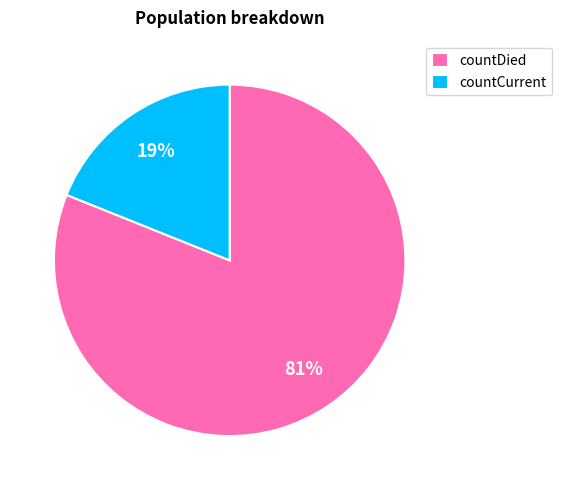

What is the majority slice?

countDied